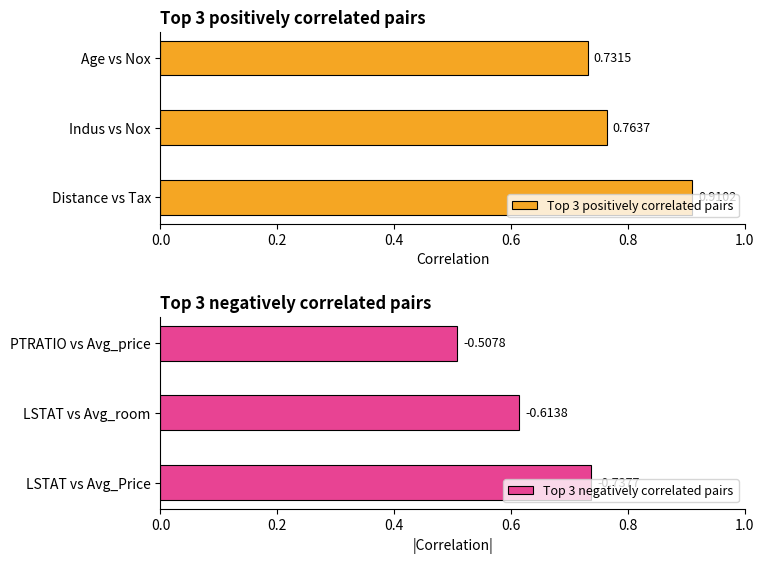

Are the bars horizontal?

Yes